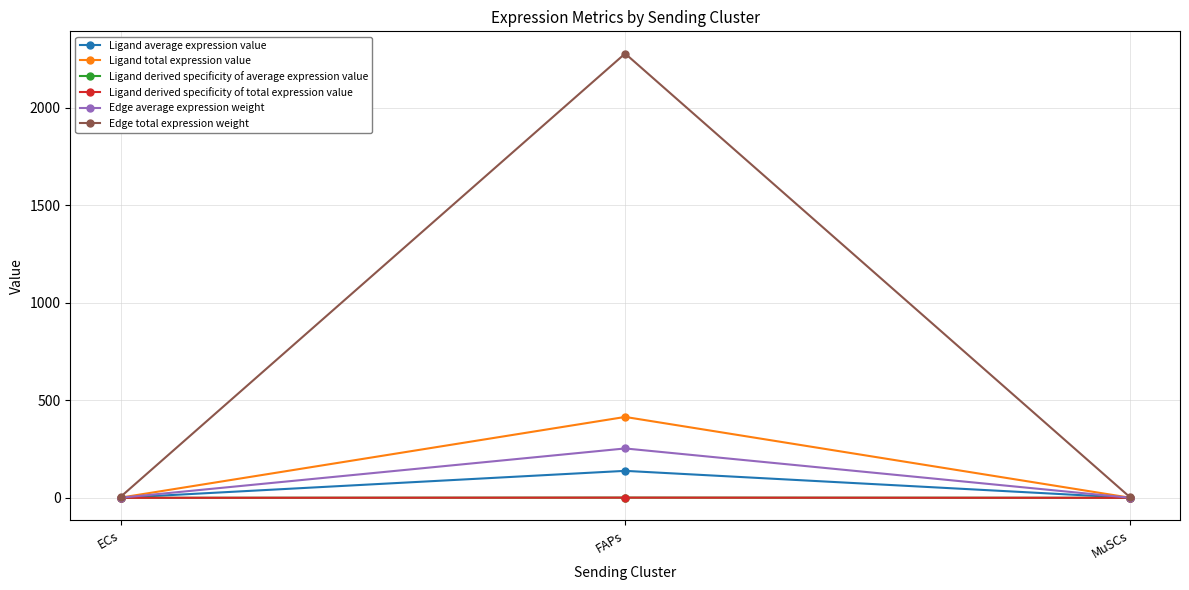

What is the sum of the Edge total expression weight values at ECs and MuSCs?

10.6